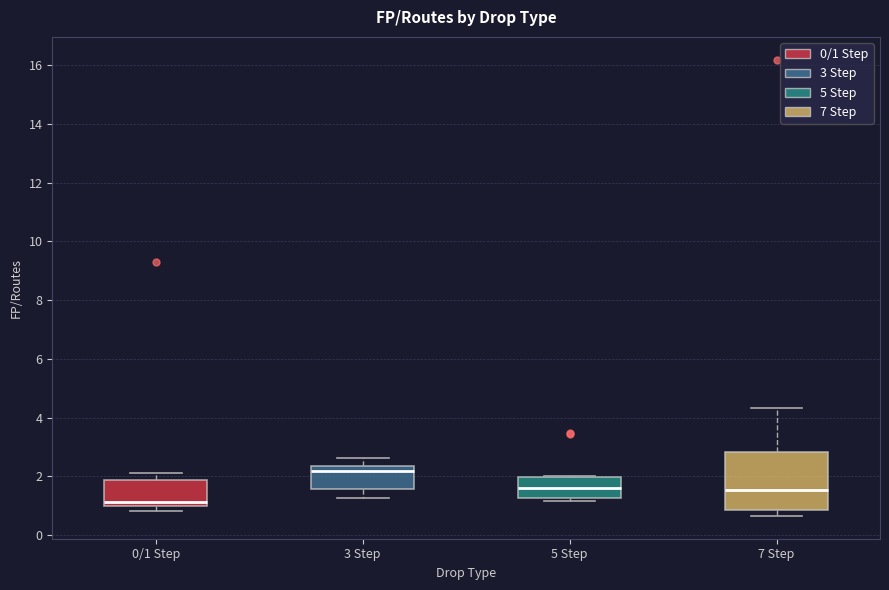

Which box has the highest median line?

3 Step